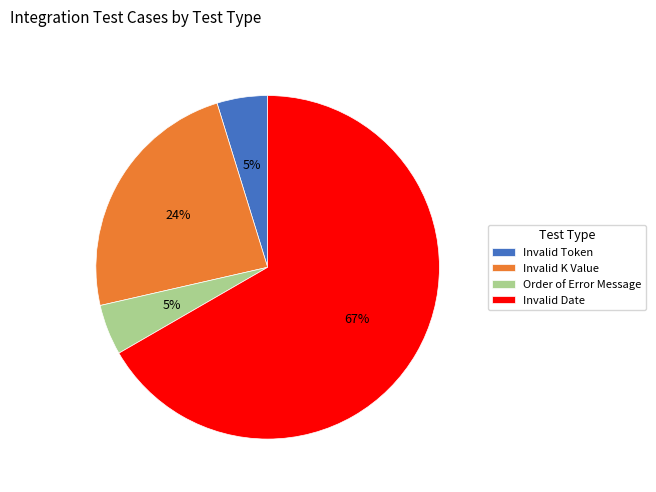

True or false: Invalid Date accounts for 67% of the total.

True